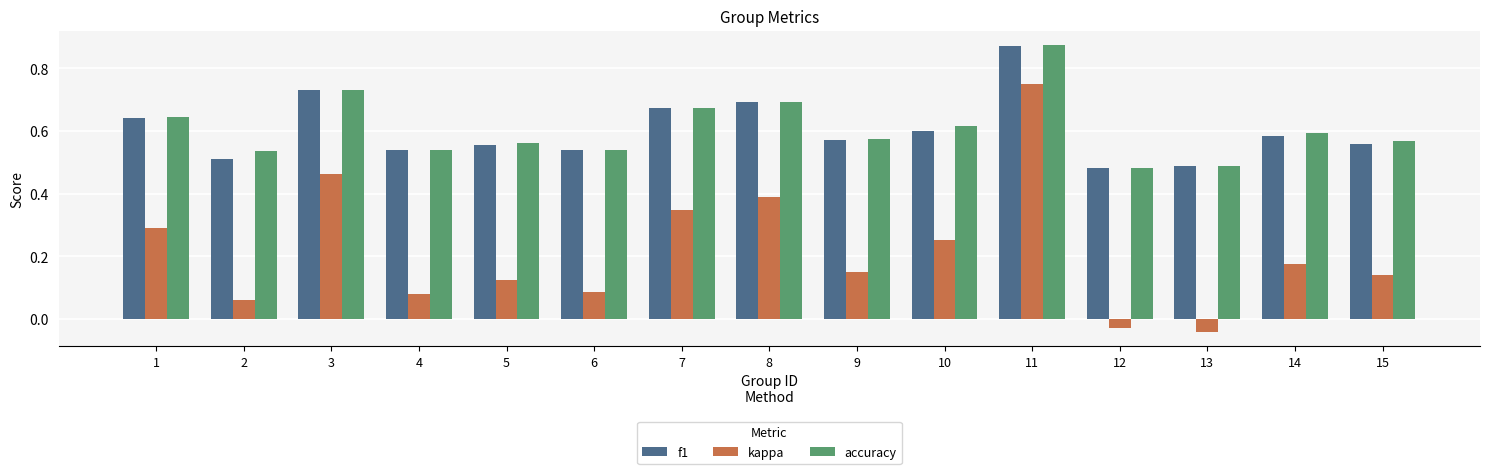

What is the sum of all kappa values?

3.2